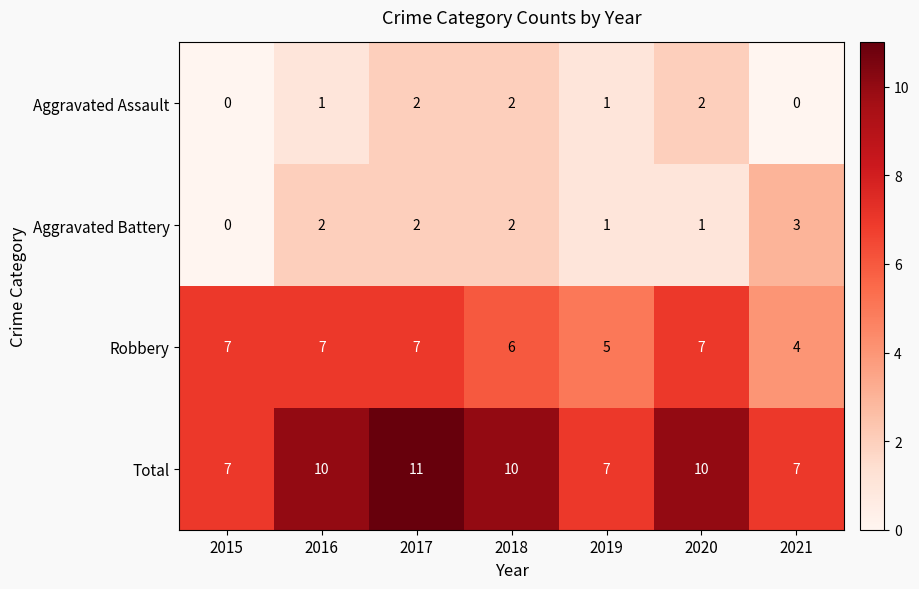

True or false: Aggravated Assault has a value of 3 at 2018.

False